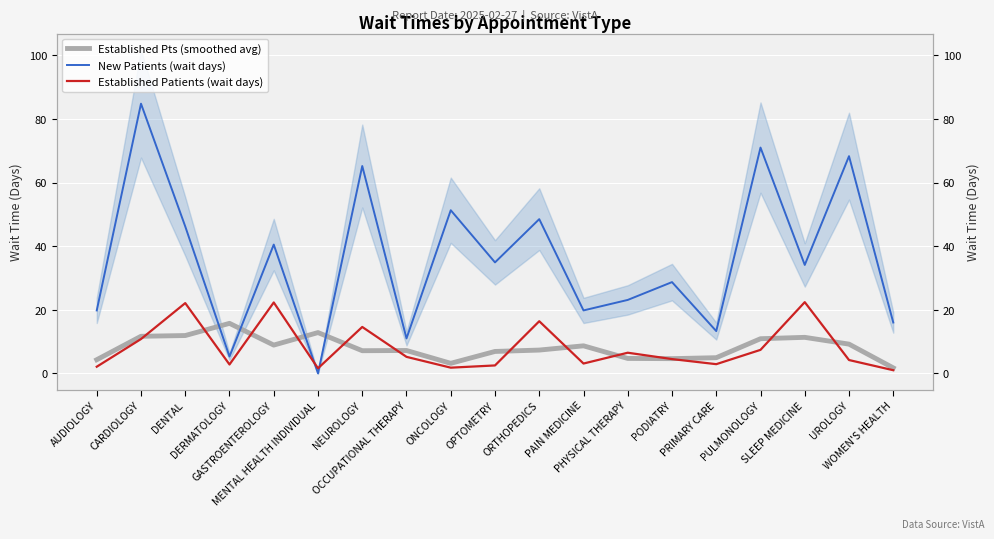

What is the spread (max minus min) of values at GASTROENTEROLOGY?

31.6